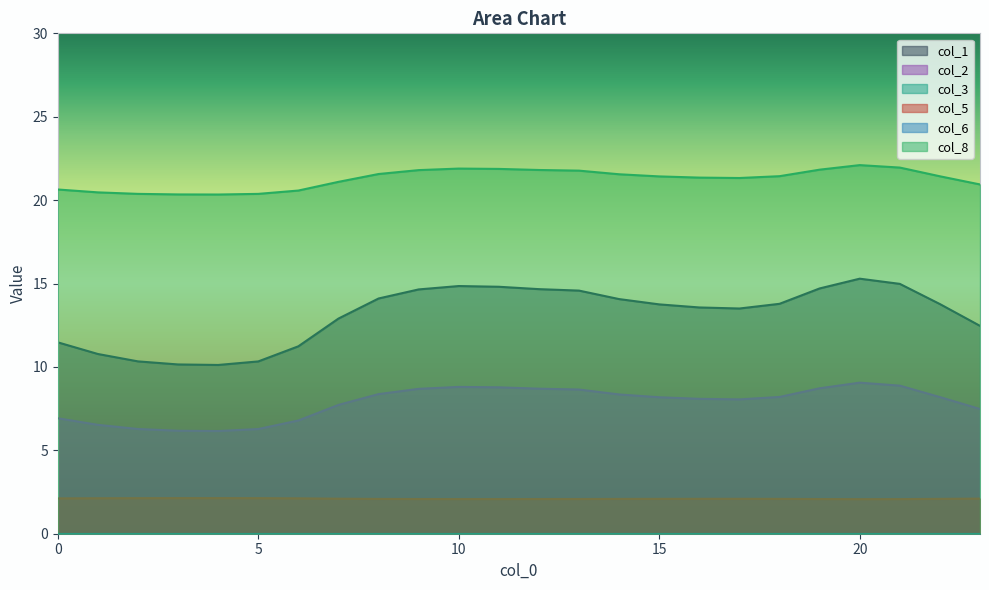

Which series has the largest range (max minus min)?

col_1